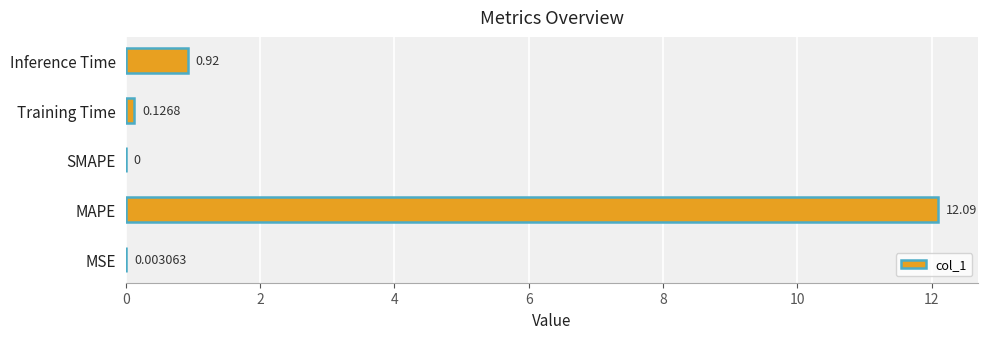

What is the greatest value displayed?

12.1